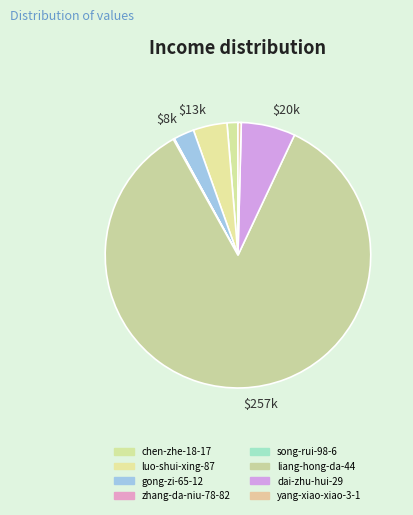

Which slice is the smallest?

zhang-da-niu-78-82